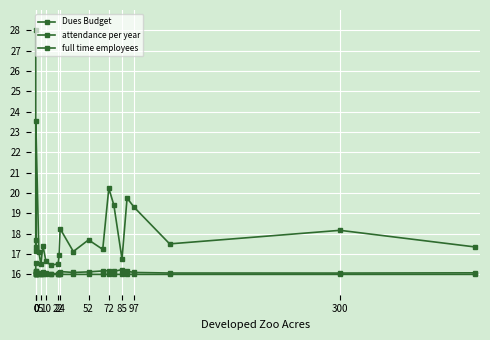

What is the value of the Dues Budget point at the 18th from the left?

19.4